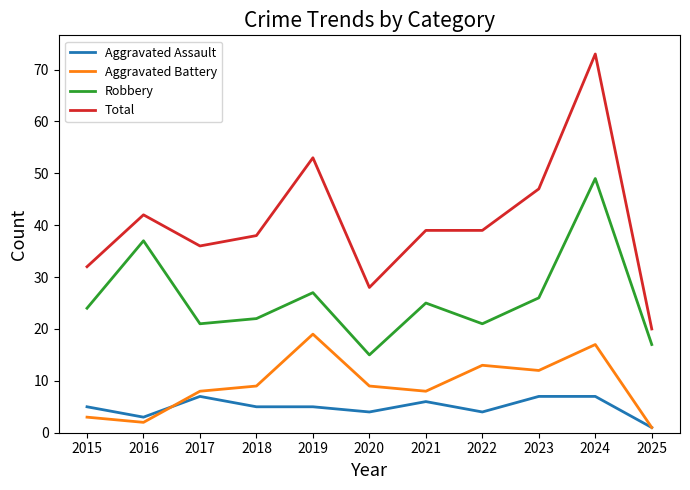

Rank the series at 2015 from highest to lowest value.

Total, Robbery, Aggravated Assault, Aggravated Battery